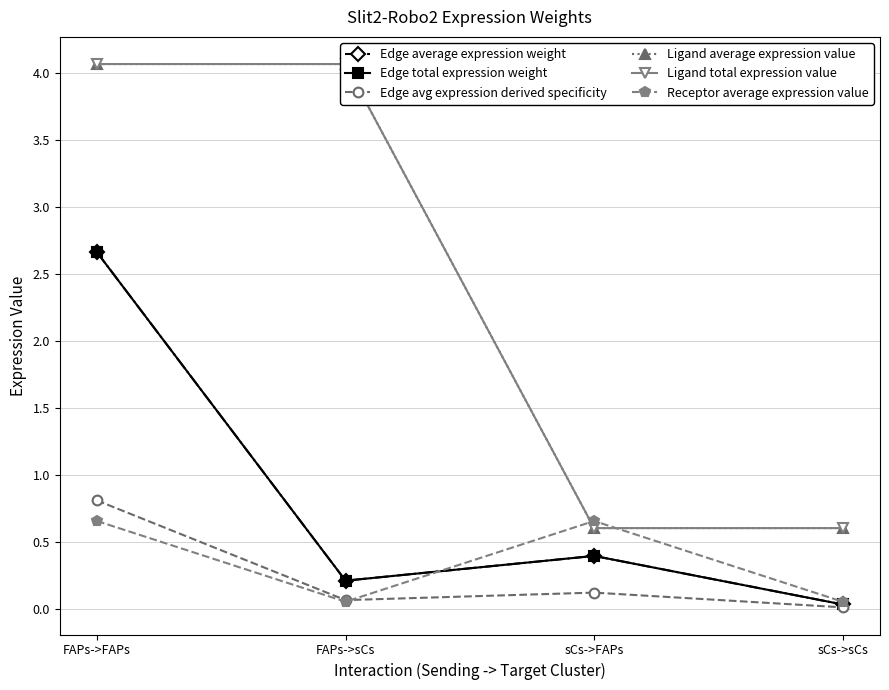

Is it true that Edge avg expression derived specificity equals 0.0 at sCs->sCs?

False